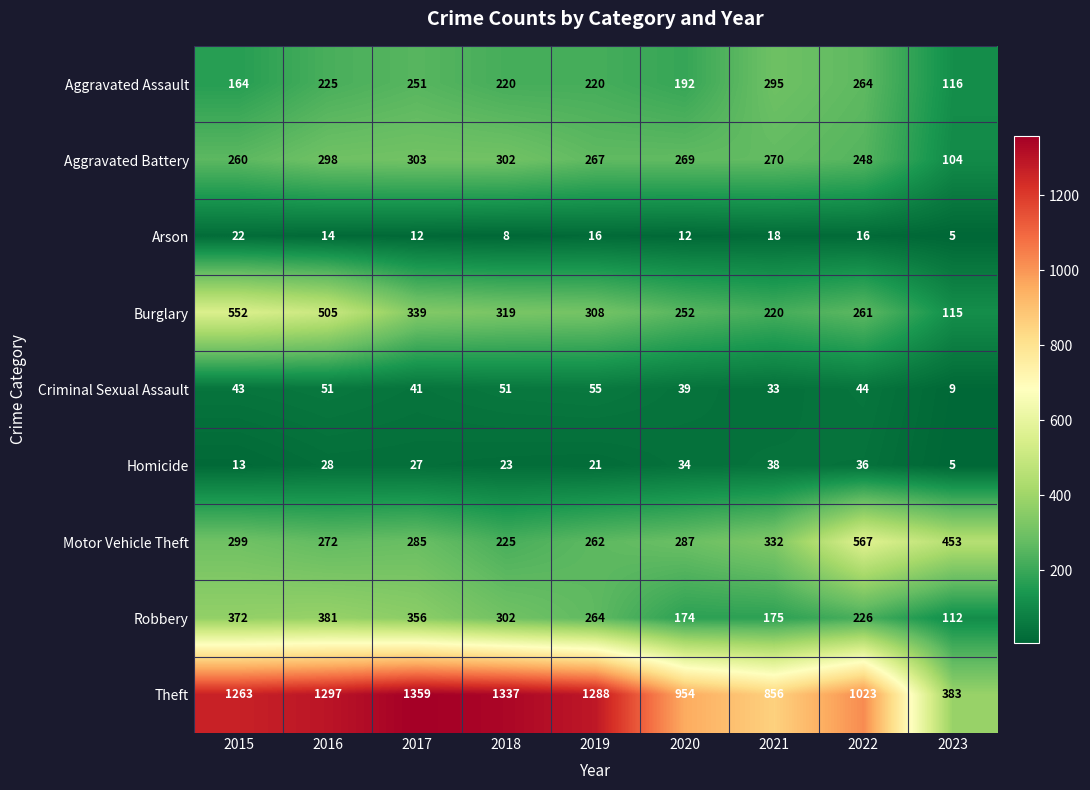

True or false: Aggravated Assault has a value of 295 at 2021.

True